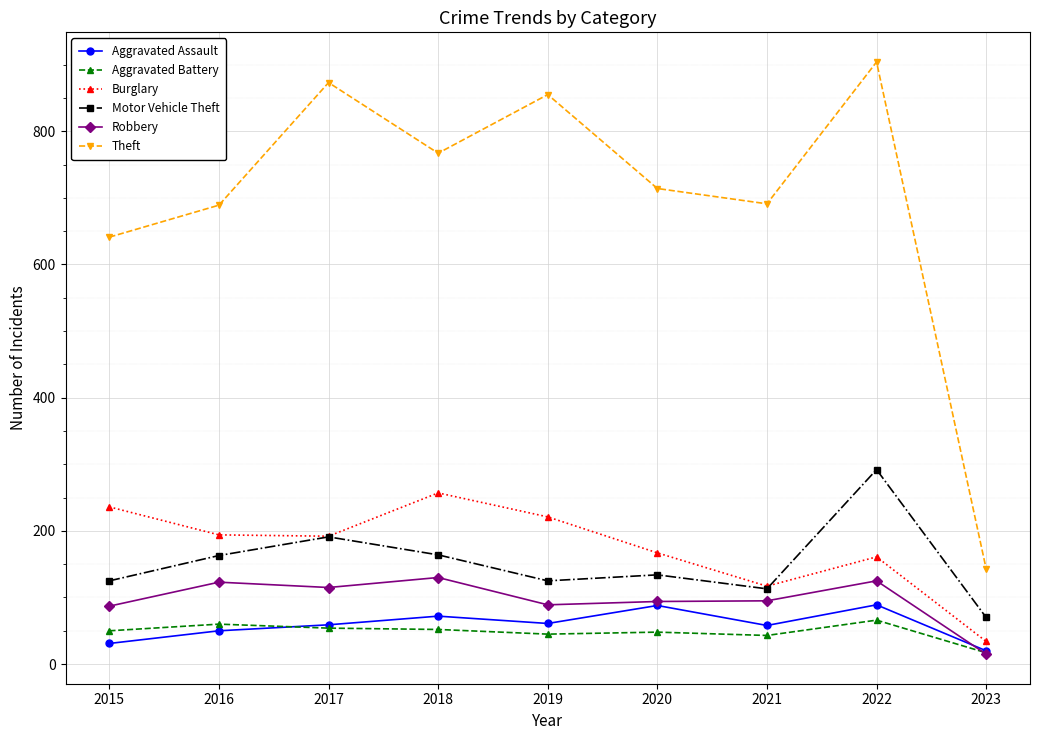

Count the Aggravated Assault values in the range 50 to 72.

5